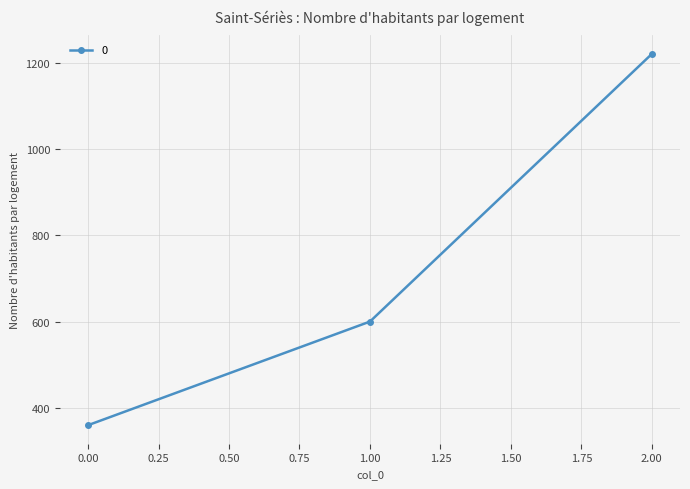

Reading left to right, extract all data points from this chart.

360	600	1220